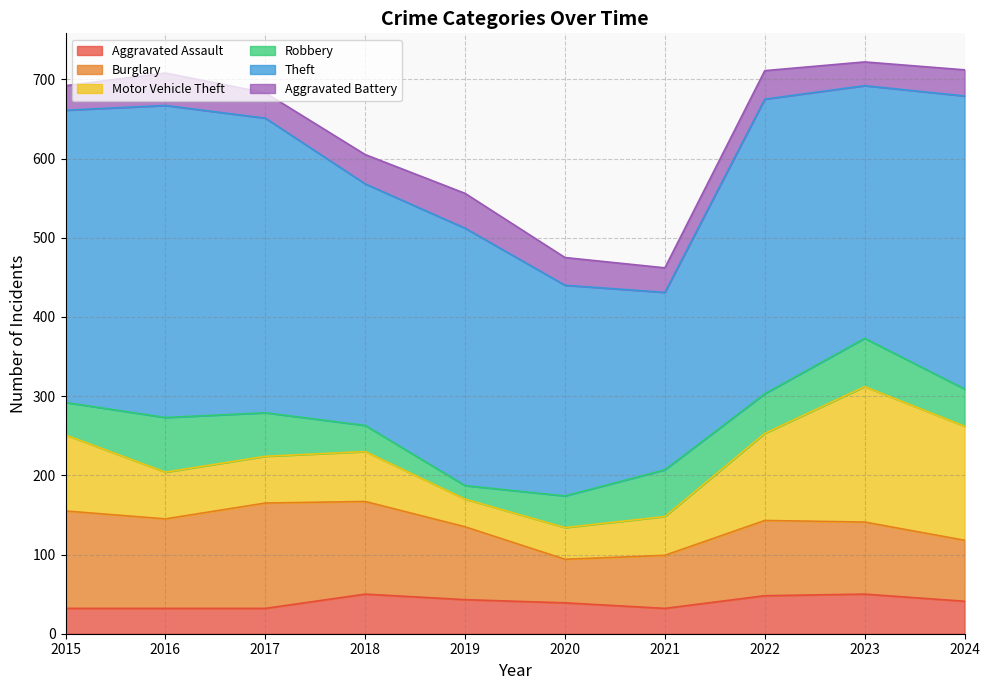

How many data points in Aggravated Assault are above 41?

4